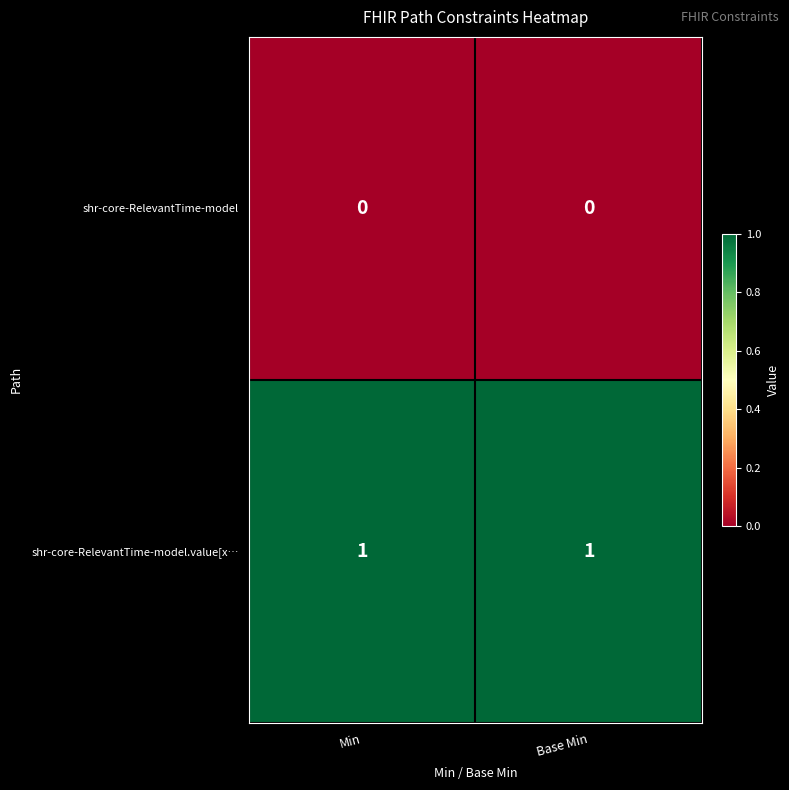

The shr-core-RelevantTime-model series shows 0 at Min. True or false?

True